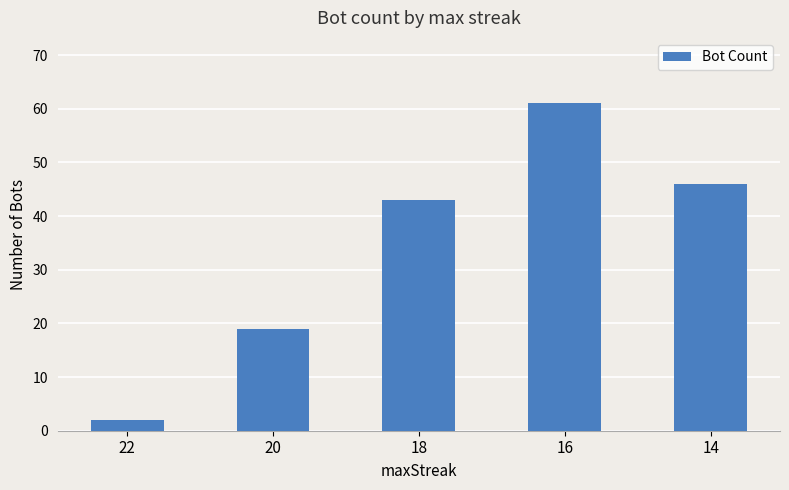

What is the difference between the maximum and minimum values?

59